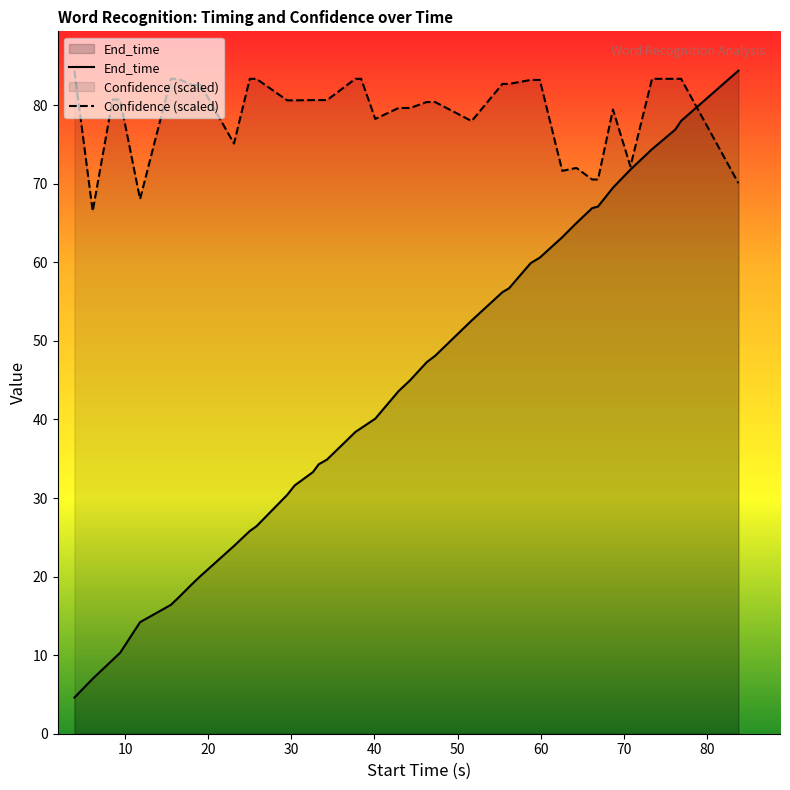

What is the maximum value shown in the chart?

84.4